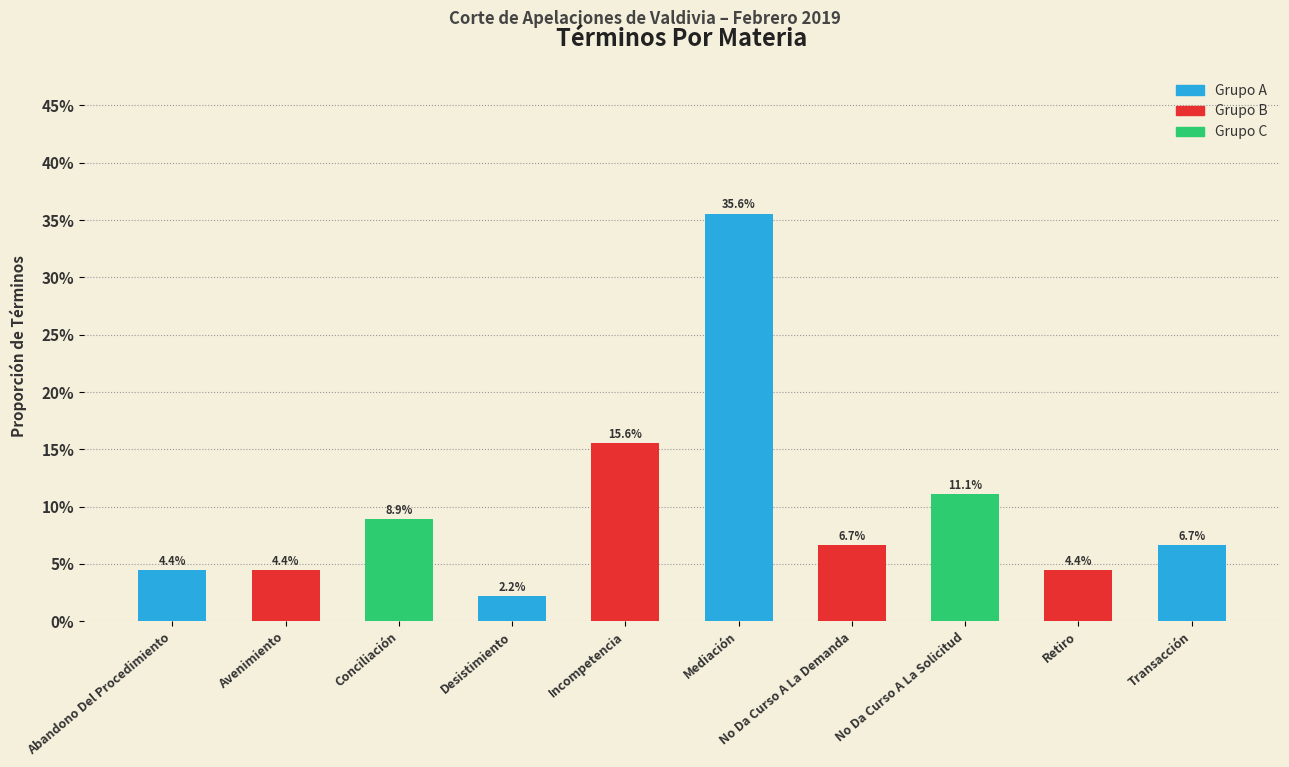

Does the chart contain any negative values?

No